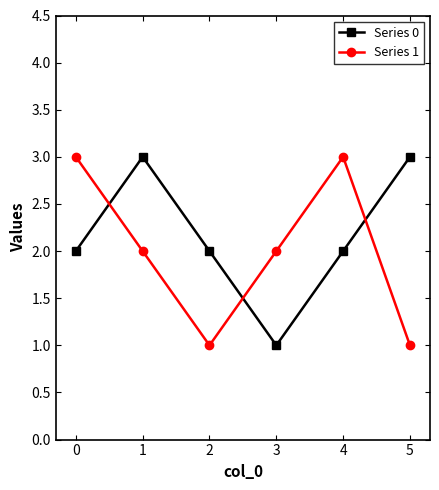

What is the value of the Series 0 point at the 6th from the left?

3